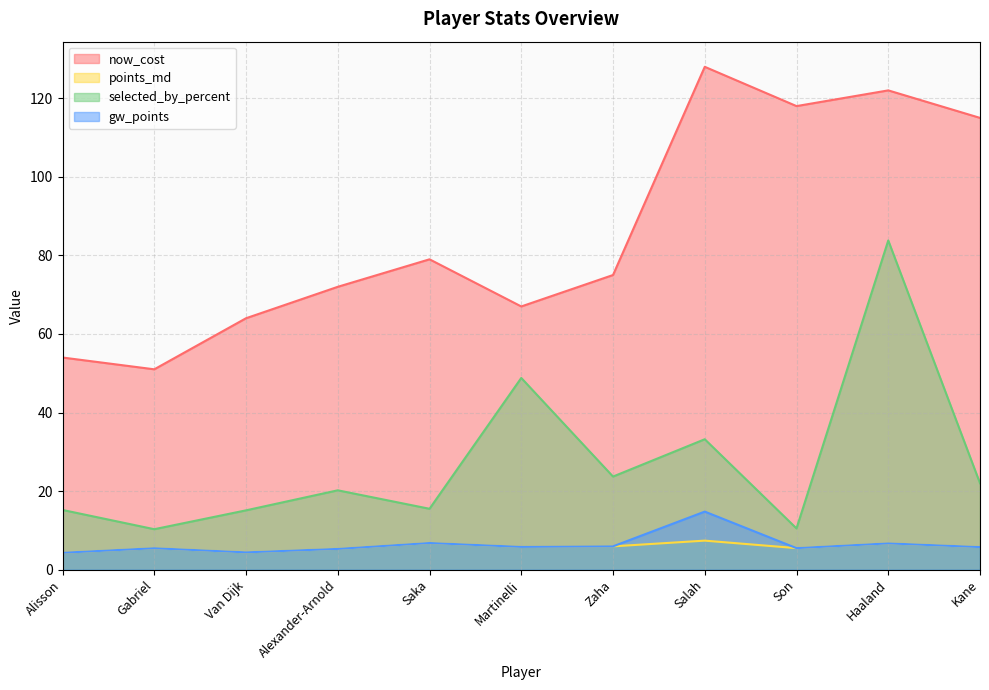

How many values in the gw_points series are below 5?

2